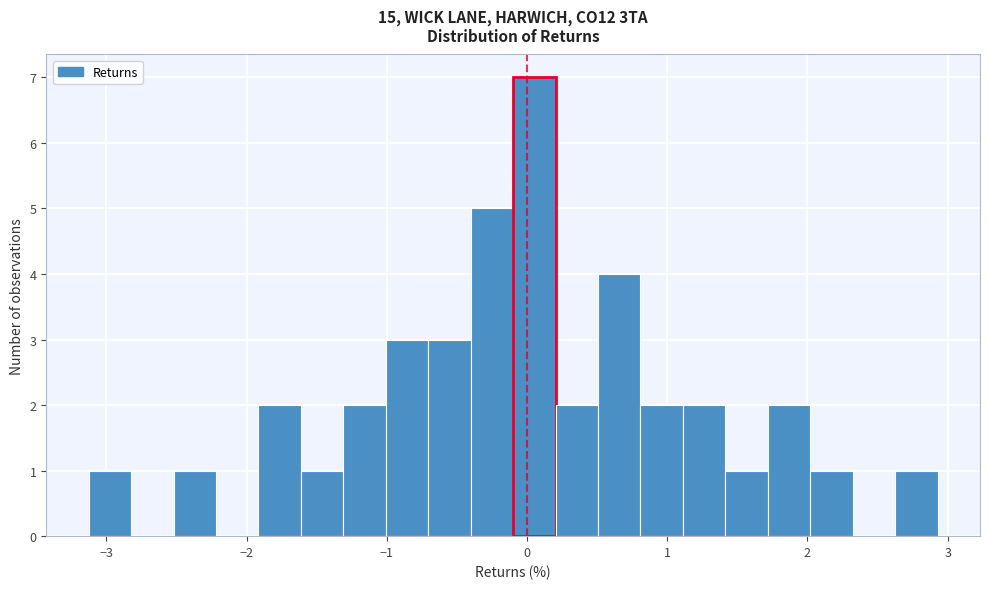

Around what value on the x-axis is the tallest bar? Give the approximate position of its centre, as read against the axis.

0.1